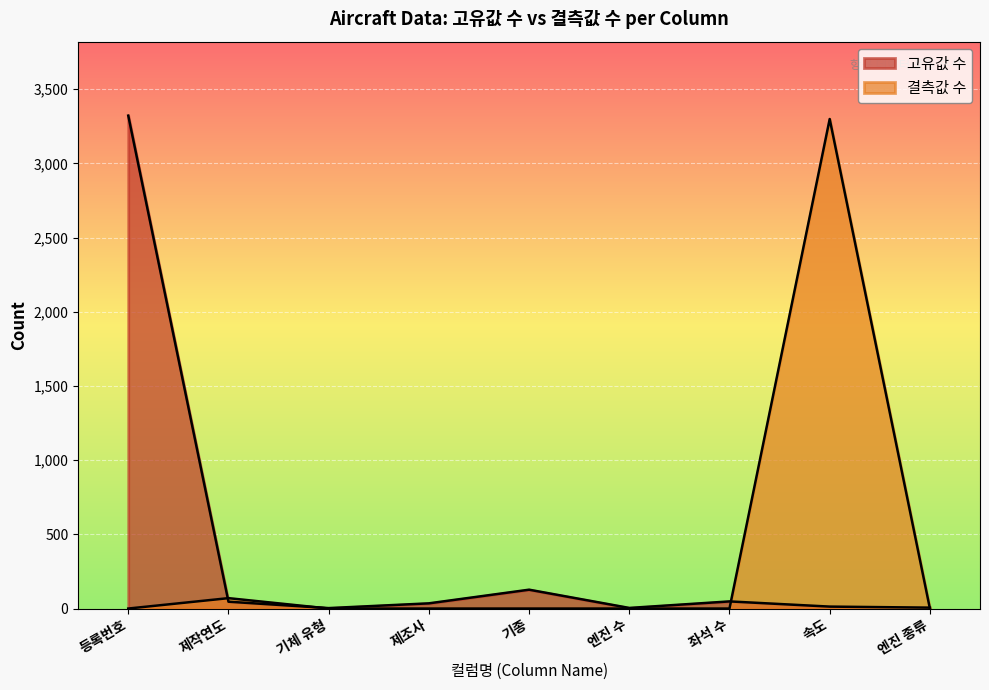

At 엔진 종류, list the series in order from smallest to largest.

결측값 수, 고유값 수